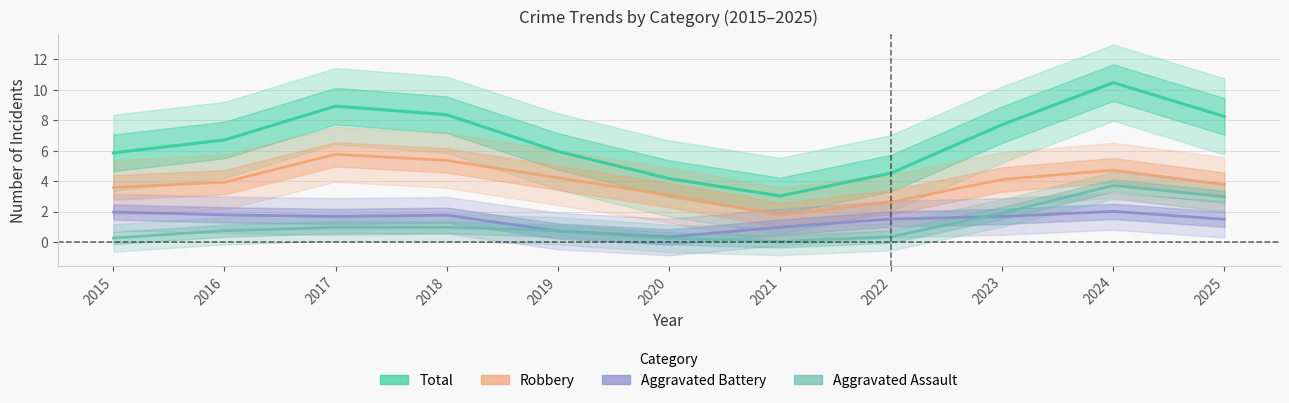

How many distinct data groups are displayed?

4